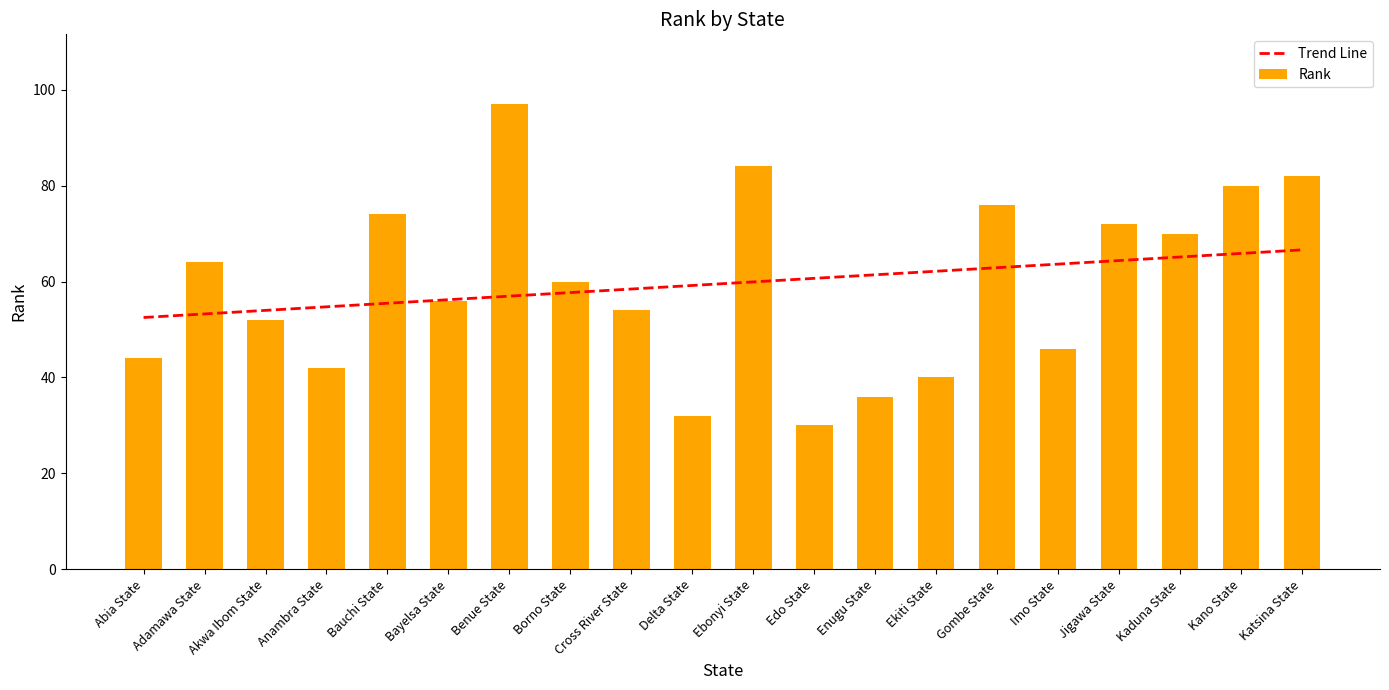

What is the label of the 8th bar from the left?

Borno State